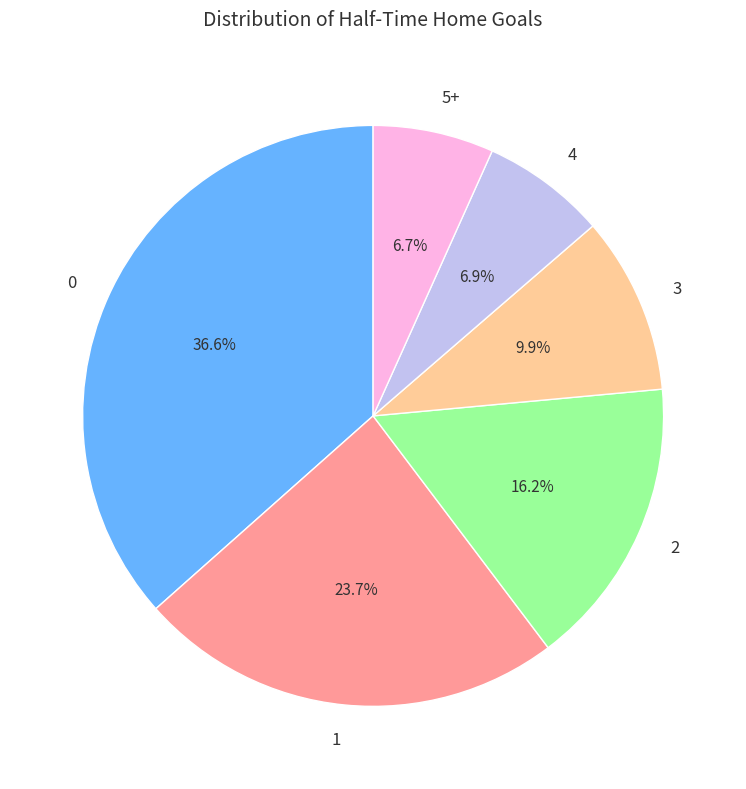

To the nearest percent, what is the difference between the 0 and 3 slice percentages?

27%